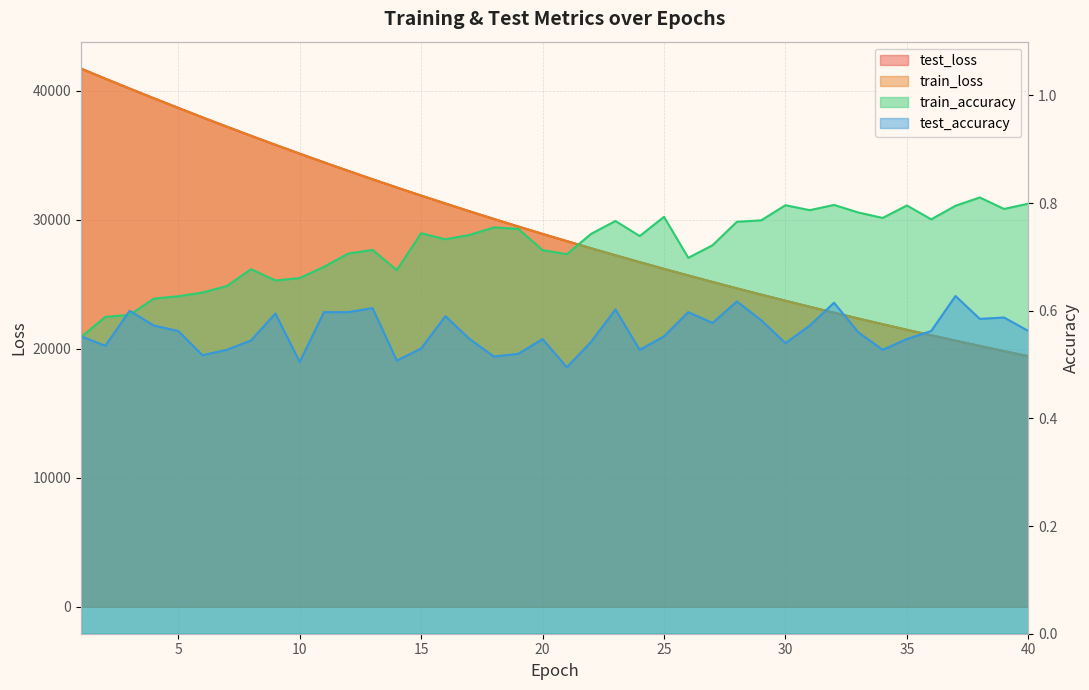

True or false: test_loss has a value of 40177.1 at 3.

True